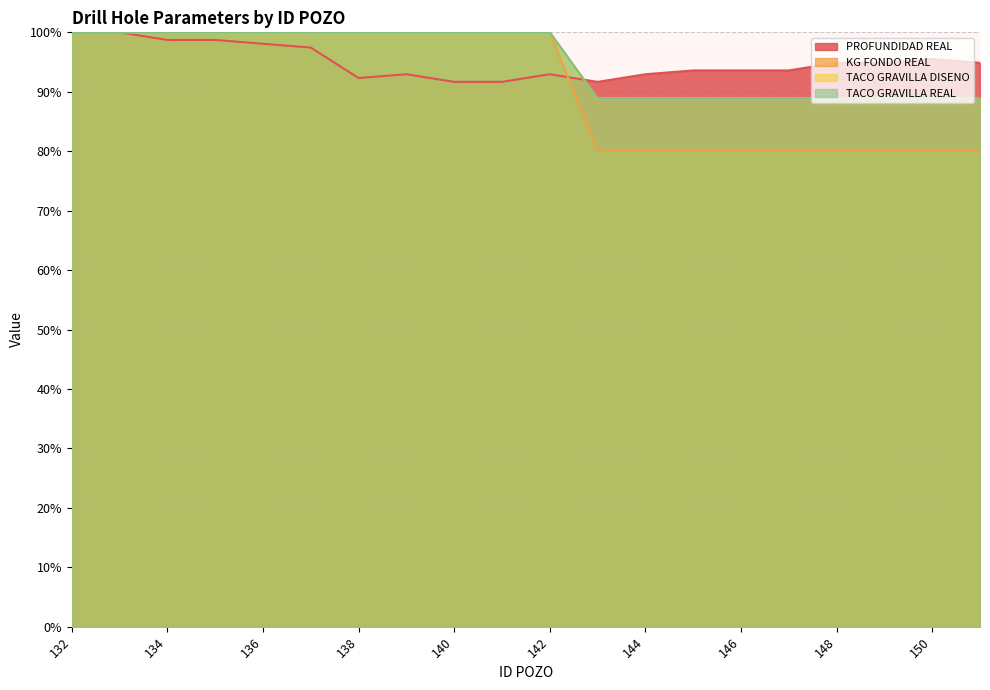

Reading left to right, what are all the values shown in this chart?

PROFUNDIDAD REAL: 100.0	100.0	98.7	98.7	98.1	97.4	92.3	92.9	91.7	91.7	92.9	91.7	92.9	93.6	93.6	93.6	94.9	94.9	95.5	94.9
KG FONDO REAL: 100.0	100.0	100.0	100.0	100.0	100.0	100.0	100.0	100.0	100.0	100.0	88.9	88.9	88.9	88.9	88.9	88.9	88.9	88.9	88.9
TACO GRAVILLA DISENO: 100.0	100.0	100.0	100.0	100.0	100.0	100.0	100.0	100.0	100.0	100.0	80.1	80.1	80.1	80.1	80.1	80.1	80.1	80.1	80.1
TACO GRAVILLA REAL: 100.0	100.0	100.0	100.0	100.0	100.0	100.0	100.0	100.0	100.0	100.0	88.9	88.9	88.9	88.9	88.9	88.9	88.9	88.9	88.9